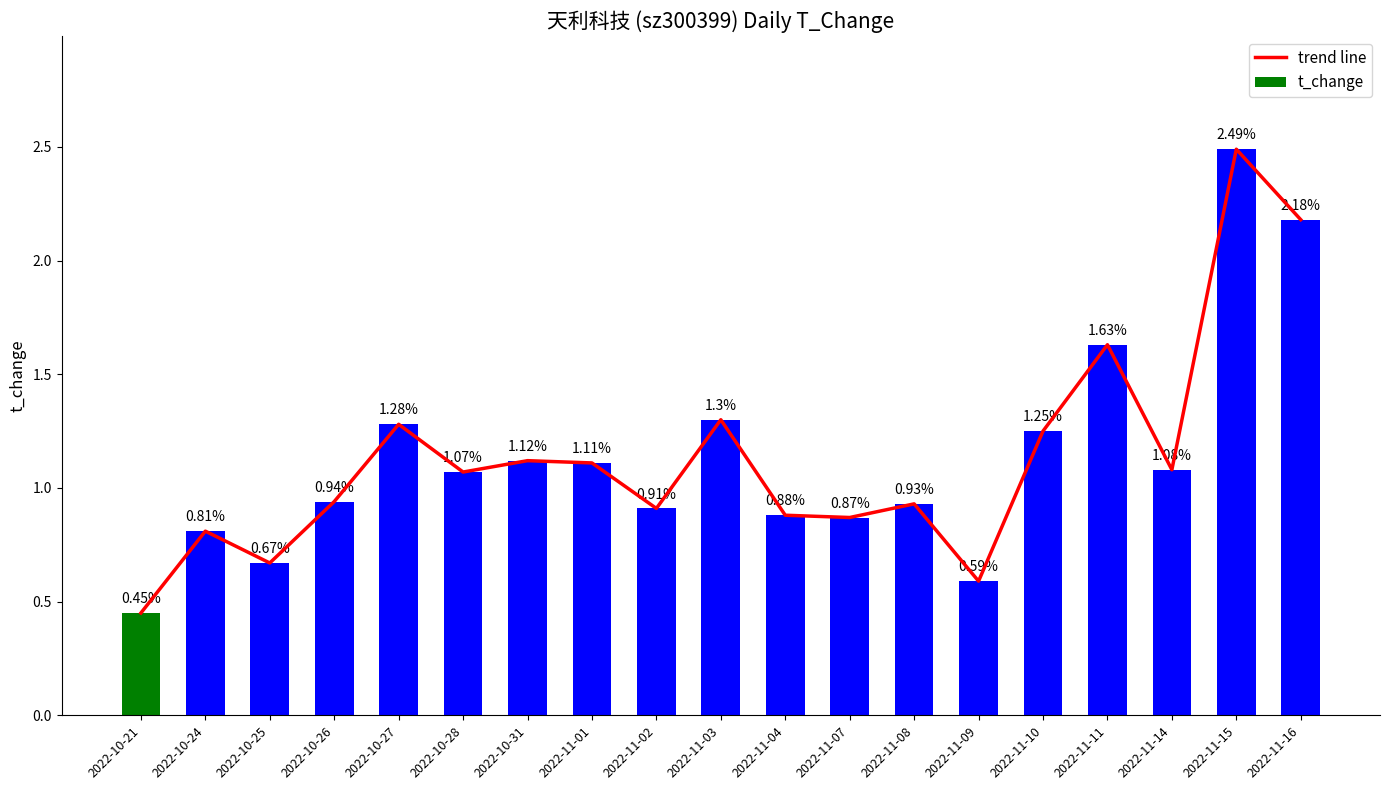

Which category has the lowest value in the t_change series?

2022-10-21